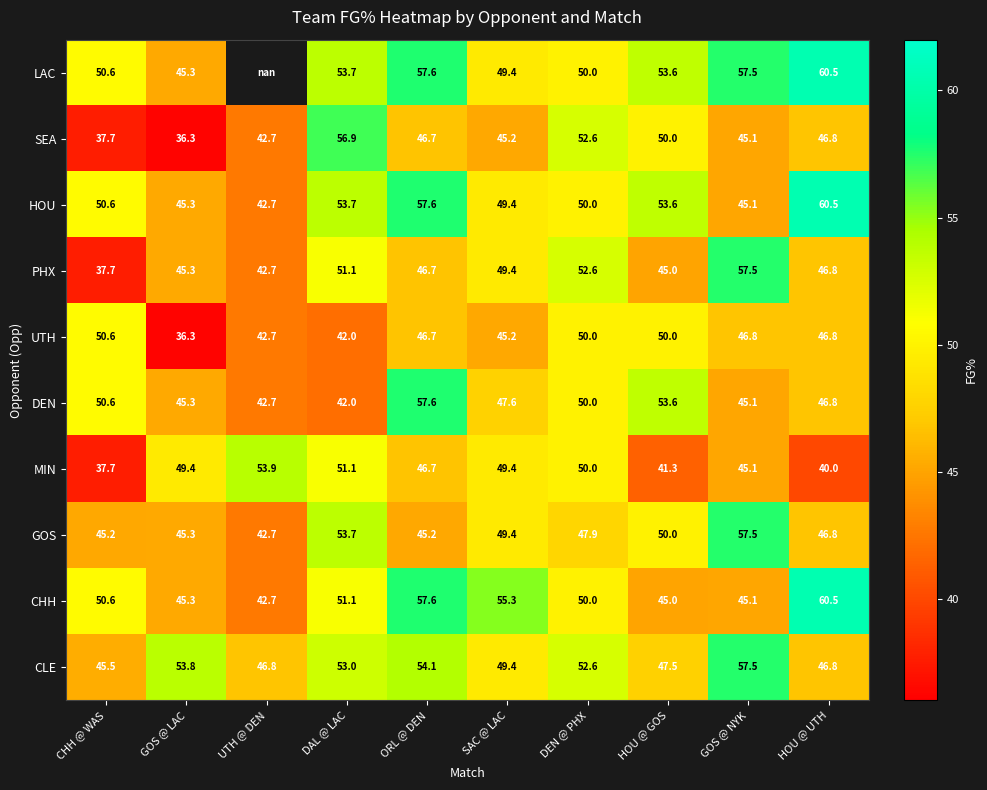

The LAC series shows 57.6 at ORL @ DEN. True or false?

True